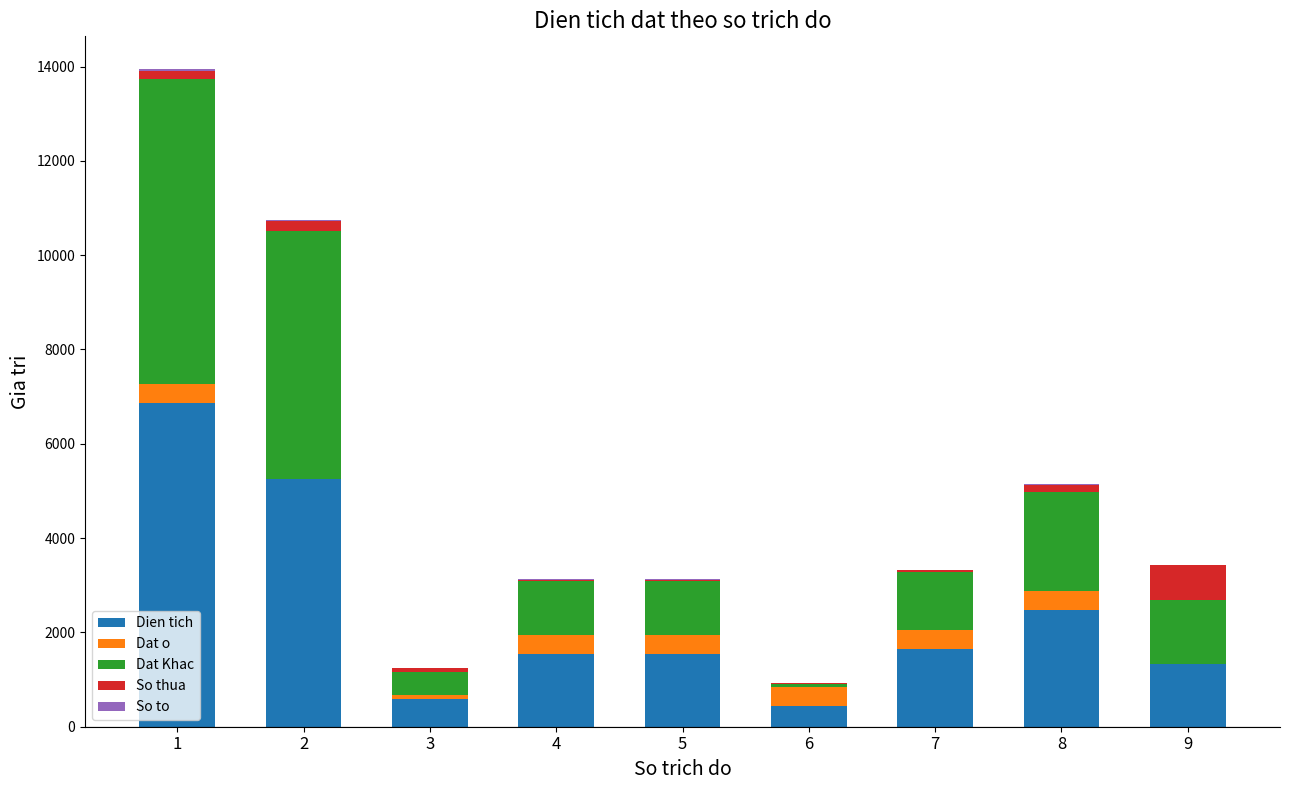

What is the highest value of the Dien tich series?

6870.9